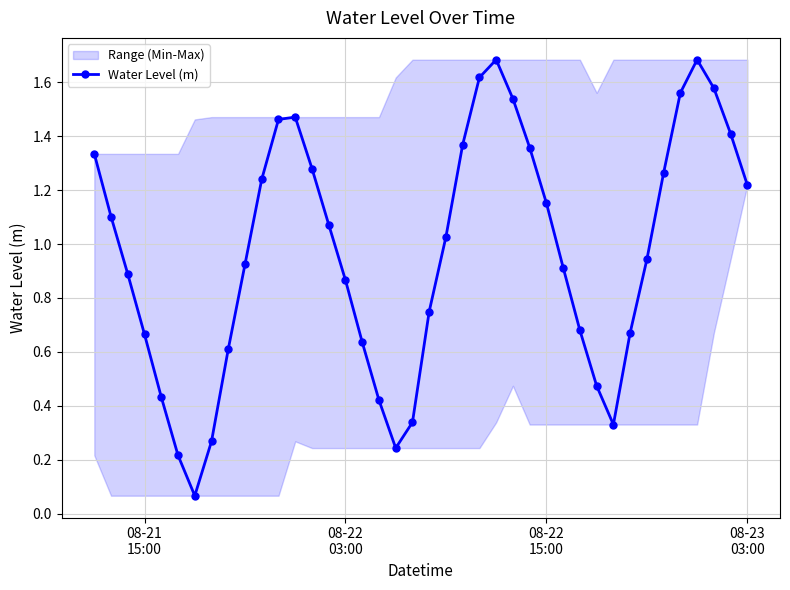

True or false: Water Level (m) has more than 1 interior local peaks.

True